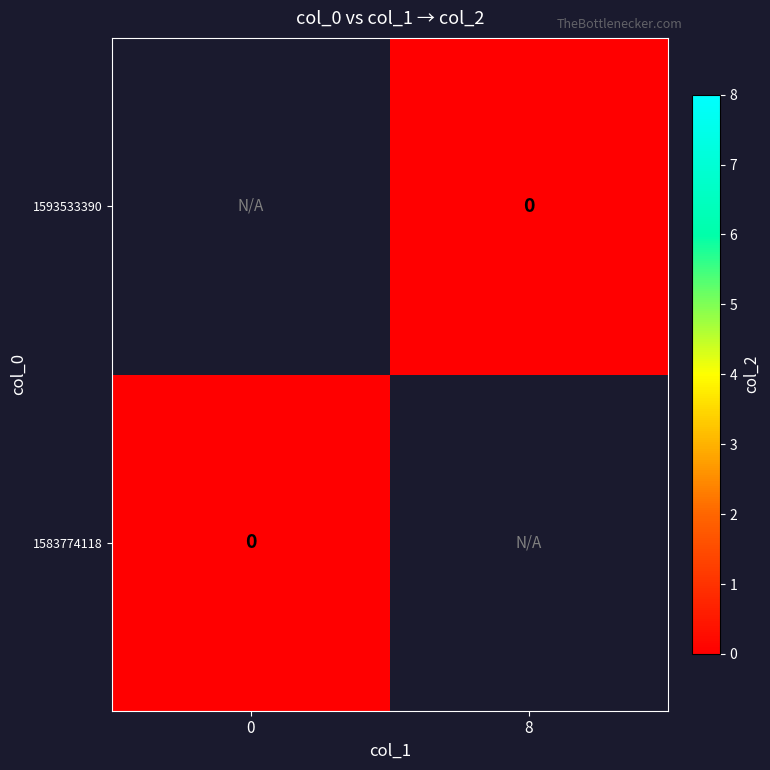

At which category is the sum across all series the highest?

col_1=0